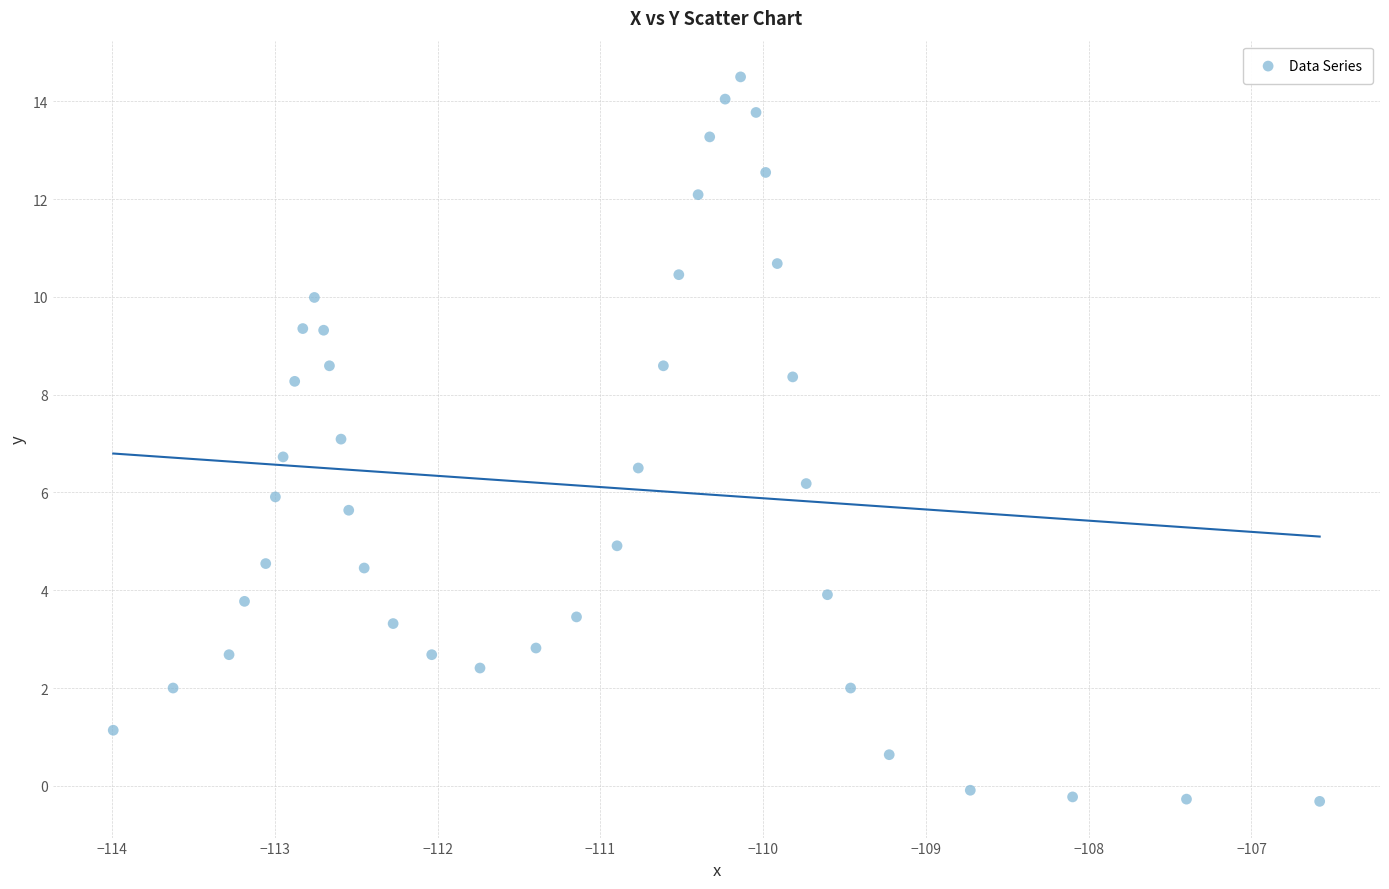

What is the range of X values (max minus min)?

7.4